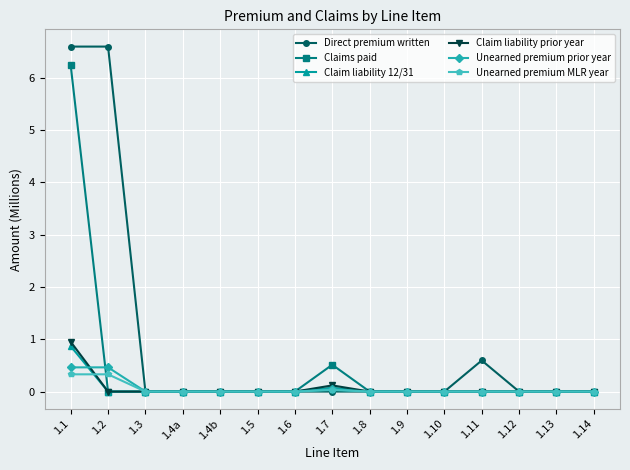

At which category is the sum across all series the highest?

1.1